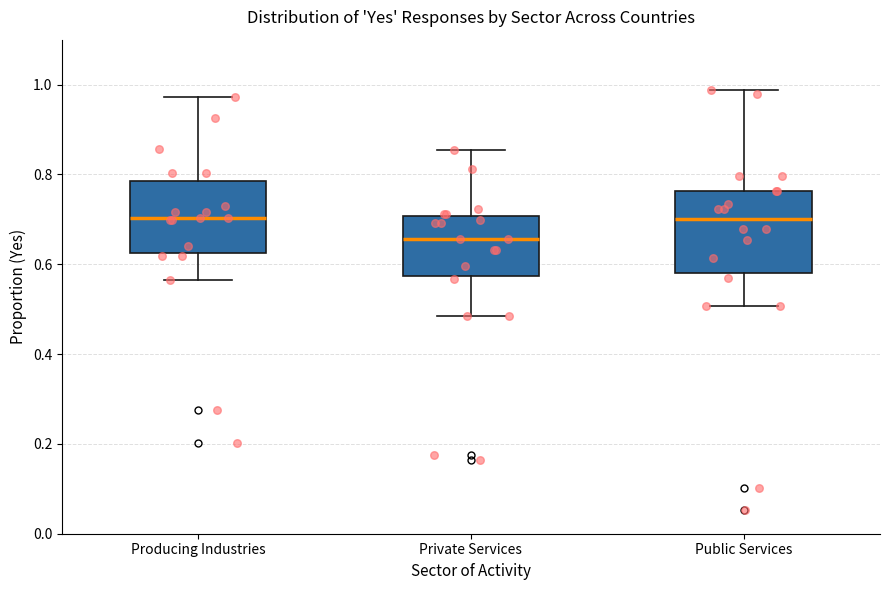

Which box is the tallest, from its lower edge to its upper edge?

Public Services